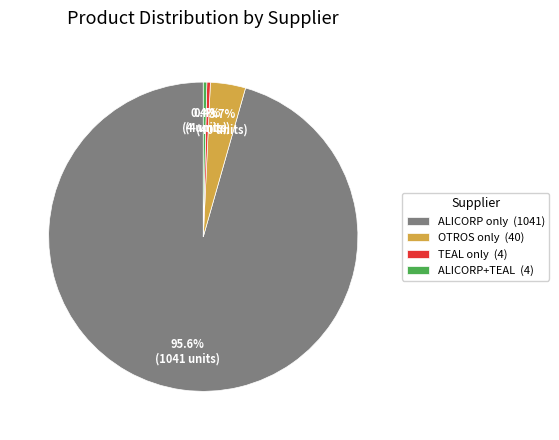

Which has a higher value, TEAL only (4) or ALICORP only (1041)?

ALICORP only (1041)